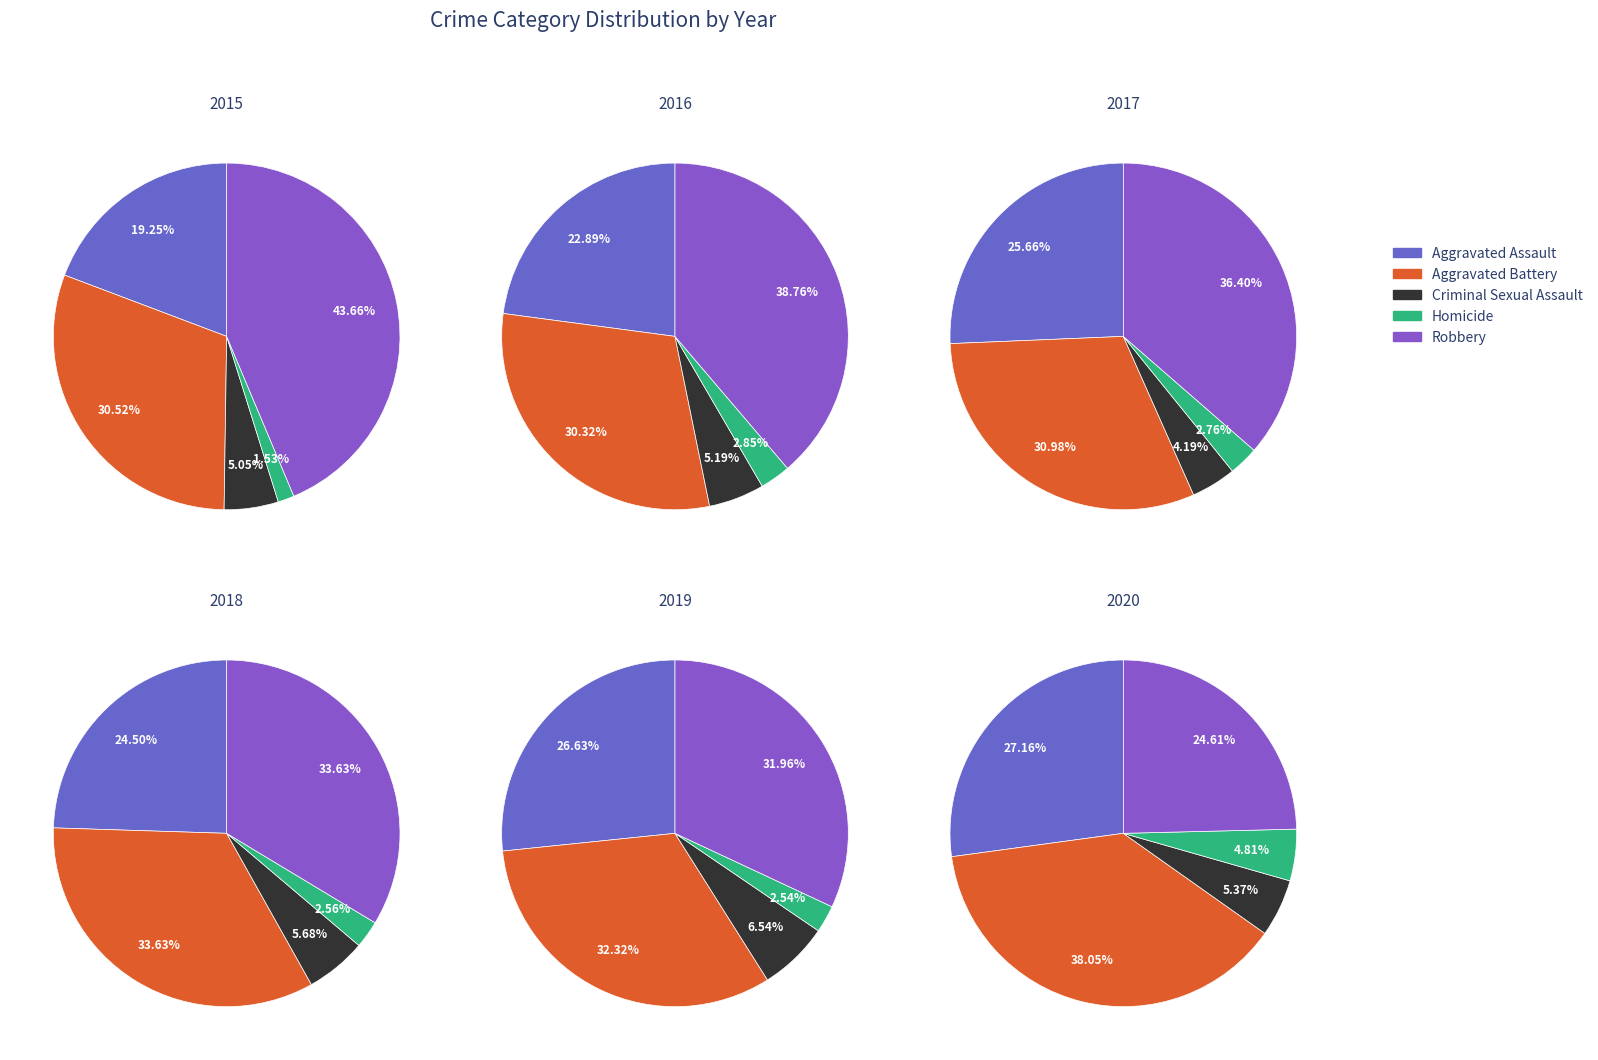

To the nearest percent, what percentage of the pie is Criminal Sexual Assault?

5%